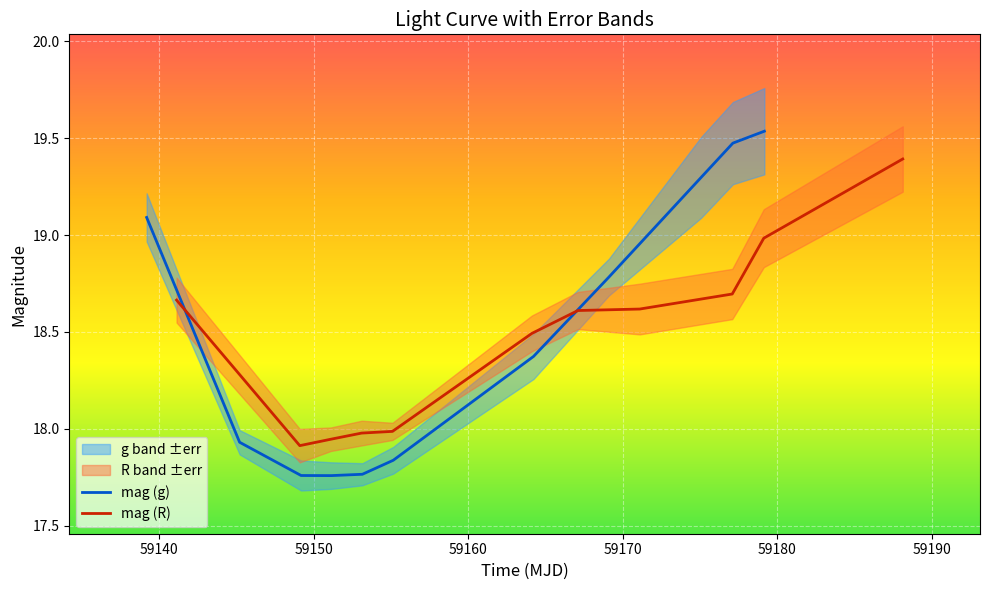

Between which two adjacent categories do mag (g) and mag (R) first intersect?

59140 and 59150